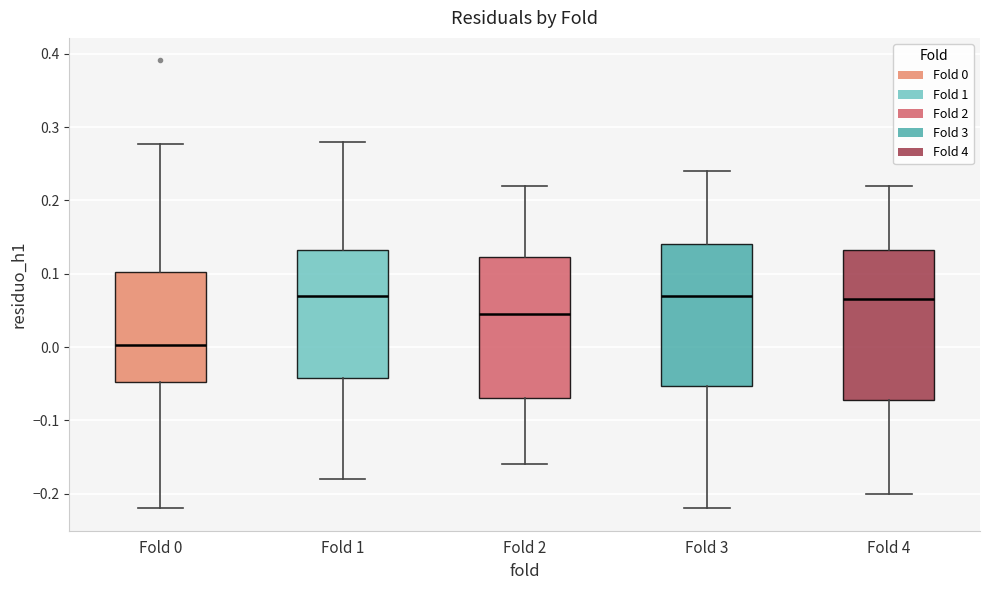

Reading left to right, transcribe this box plot: for each box, give where its median line is, the range the box spans, and where its two whiskers end, as read against the y-axis. The values are not printed on the chart, so give them approximately, as read against the axis.

Fold 0: median 0.00, box -0.05 to 0.10, whiskers -0.22 to 0.28
Fold 1: median 0.07, box -0.04 to 0.13, whiskers -0.18 to 0.28
Fold 2: median 0.05, box -0.07 to 0.12, whiskers -0.16 to 0.22
Fold 3: median 0.07, box -0.05 to 0.14, whiskers -0.22 to 0.24
Fold 4: median 0.07, box -0.07 to 0.13, whiskers -0.20 to 0.22